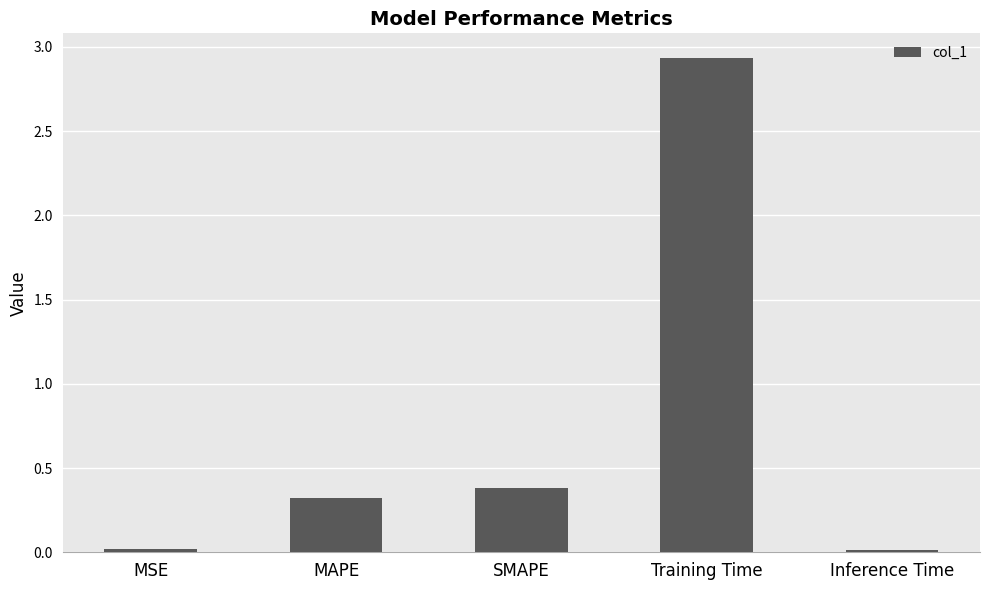

Are the bars grouped side by side (vs. stacked)?

No